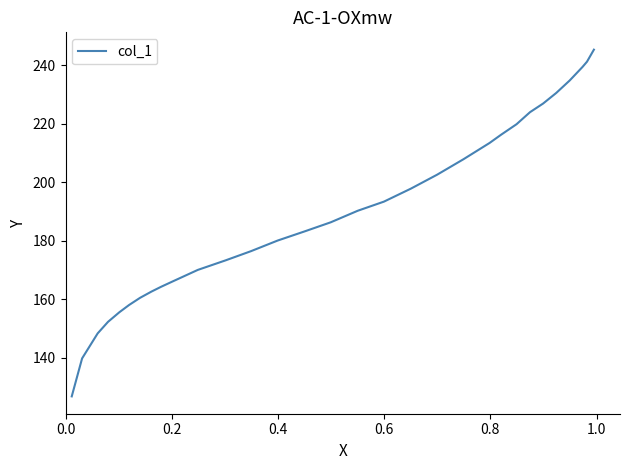

What is the greatest value displayed?

245.4